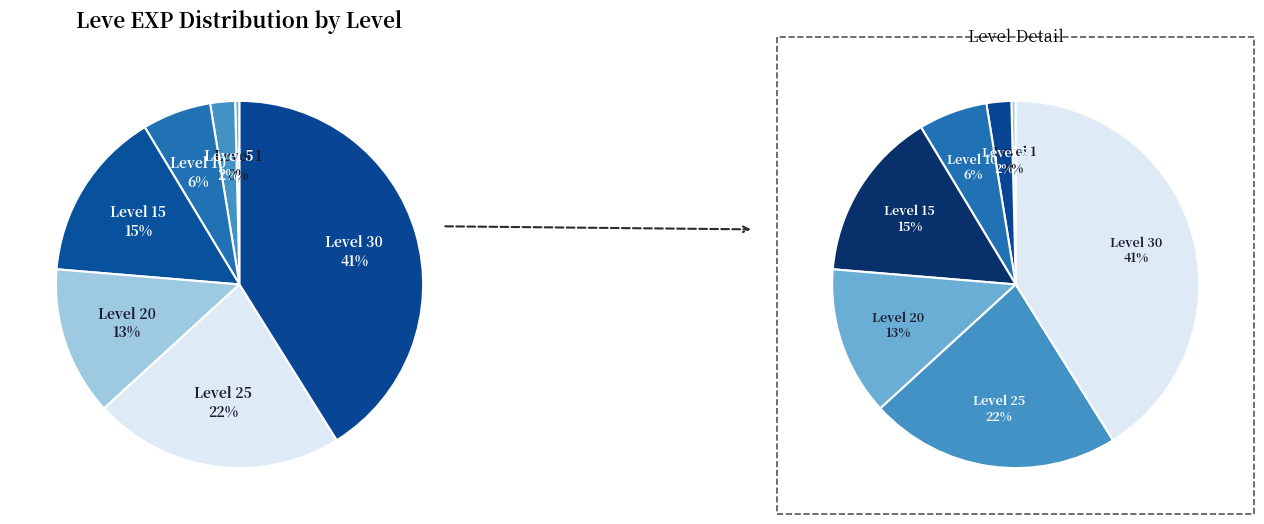

How many segments does this pie chart have?

7